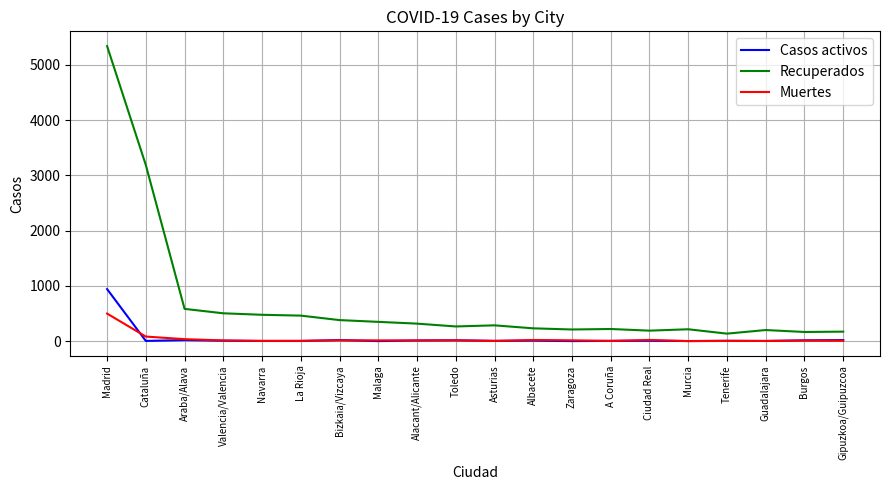

What is the total value across all series at Malaga?

361